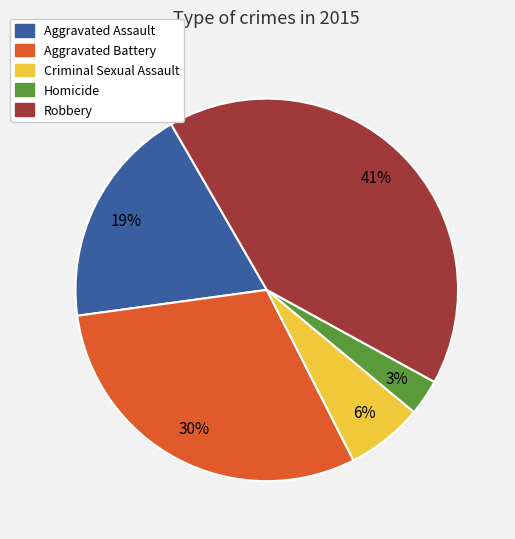

Which slice is the largest?

Robbery